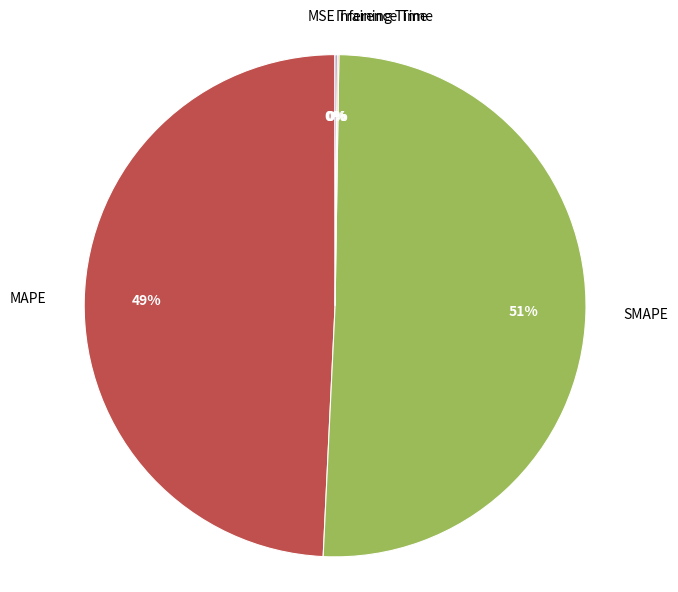

The SMAPE slice represents 61% of the pie. True or false?

False